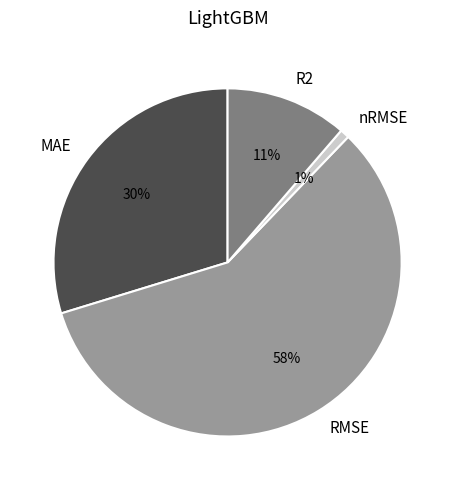

Which slice is the largest?

RMSE